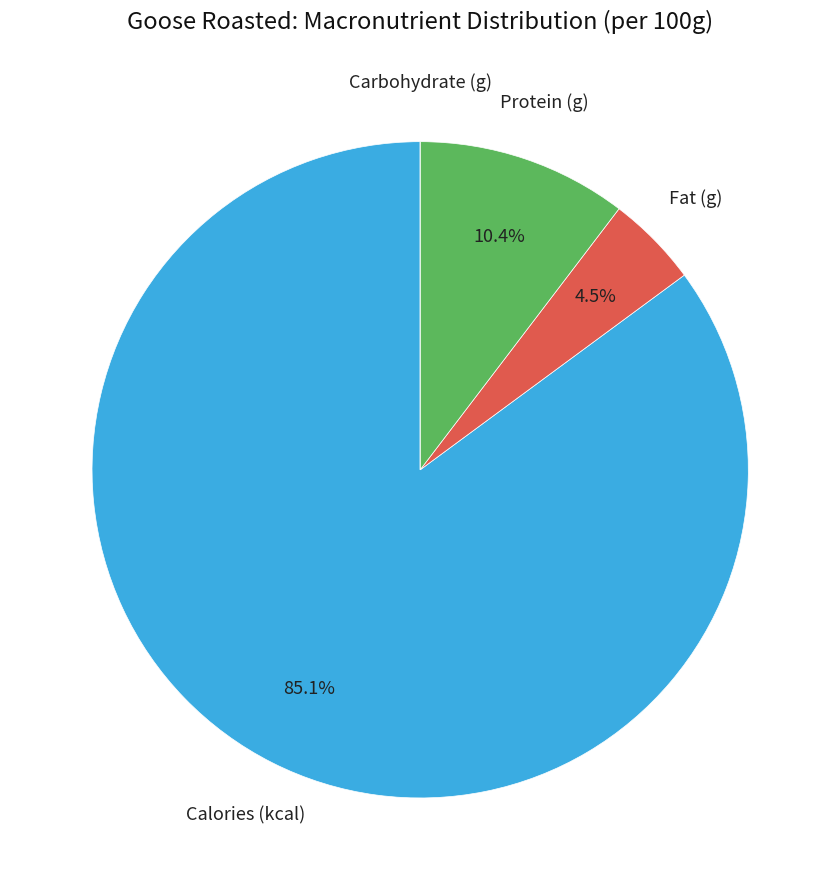

What is the majority slice?

Calories (kcal)